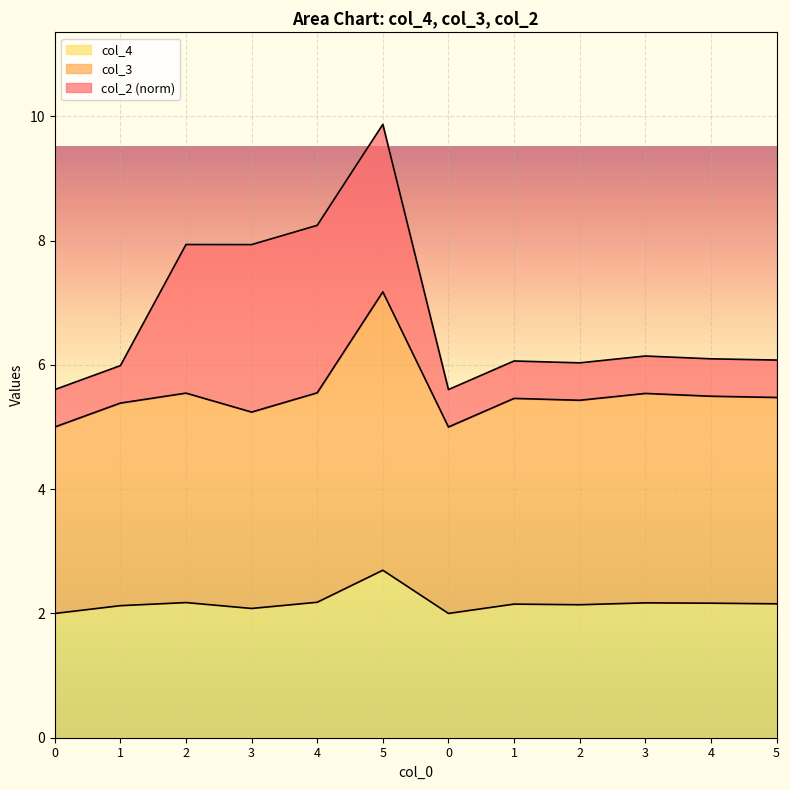

Count the col_3 values in the range 5 to 6.

11